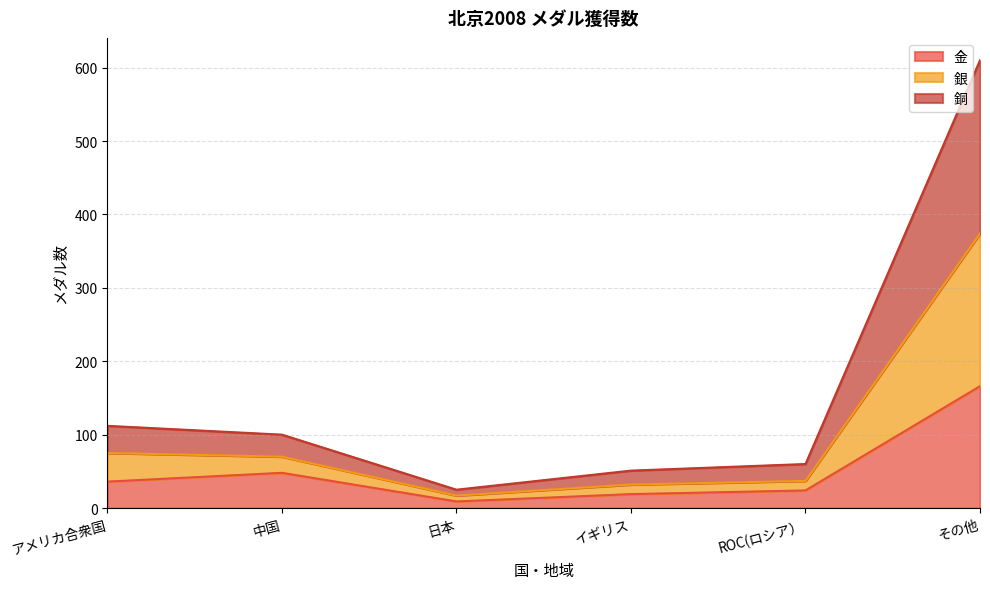

What is the highest value of the 金 series?

166